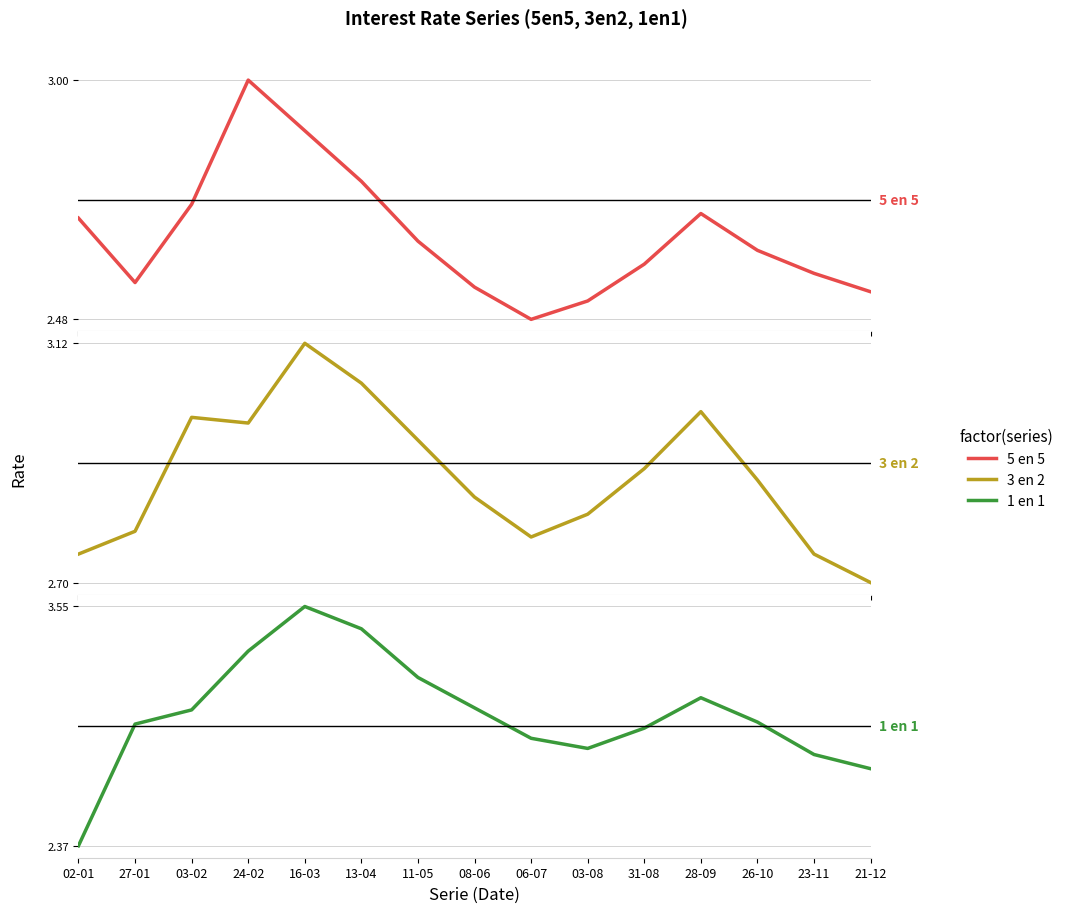

At which category is the sum across all series the highest?

16-03